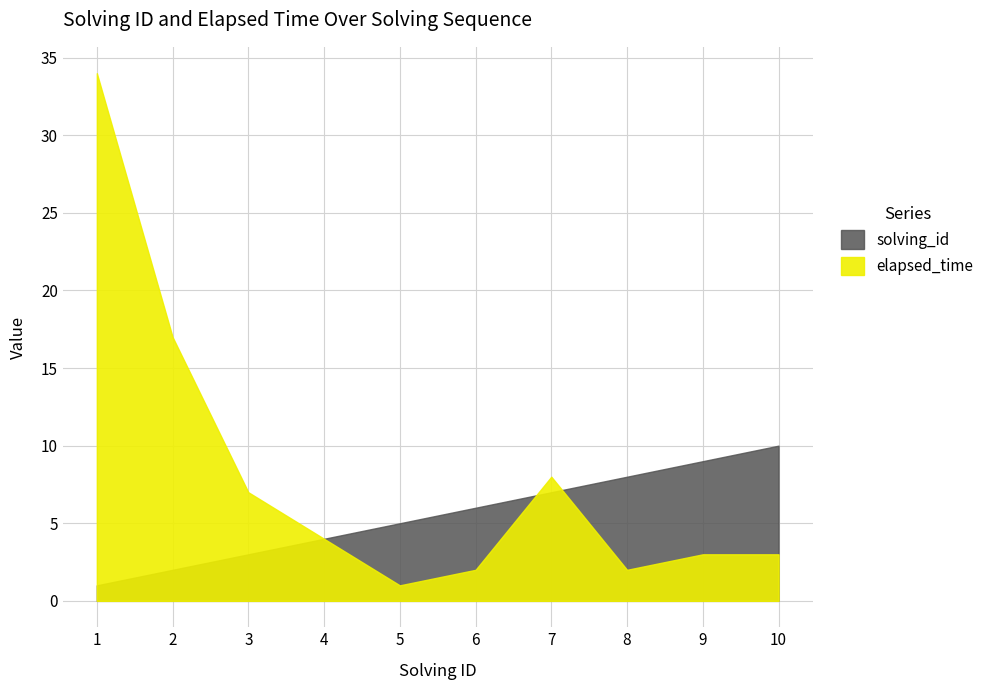

Which series changed the most between 1 and 5?

elapsed_time